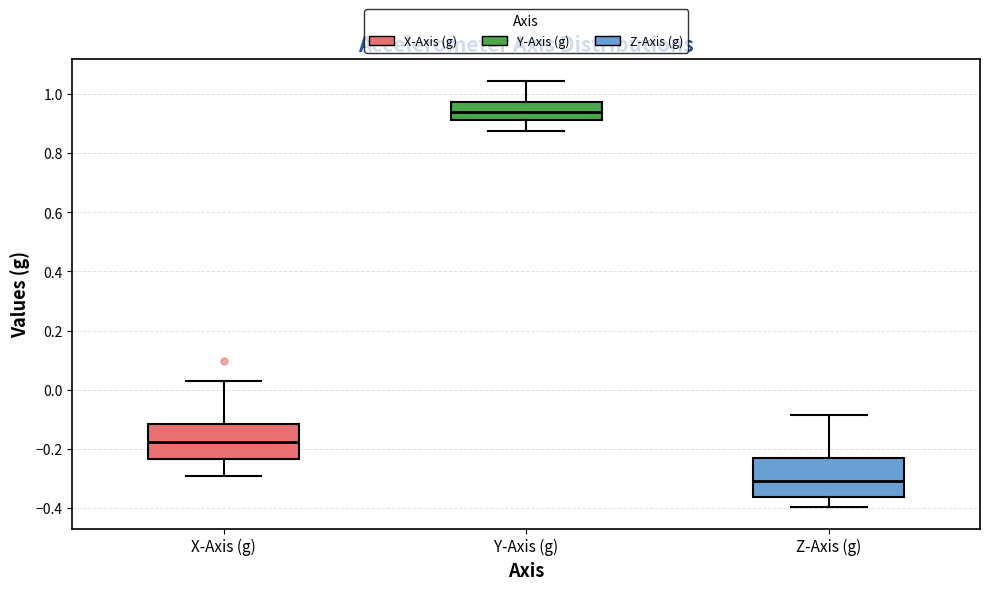

Where does the upper whisker of the box for Z-Axis (g) end on the y-axis? The values are not printed on the chart, so give them approximately, as read against the axis.

-0.08